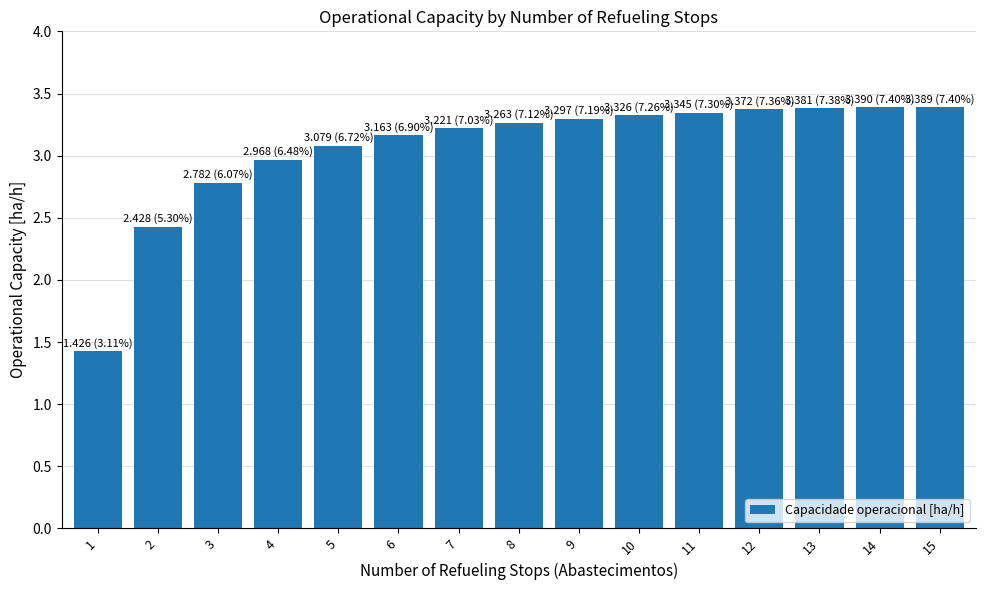

Is it true that the value at 15 is 6.0?

False